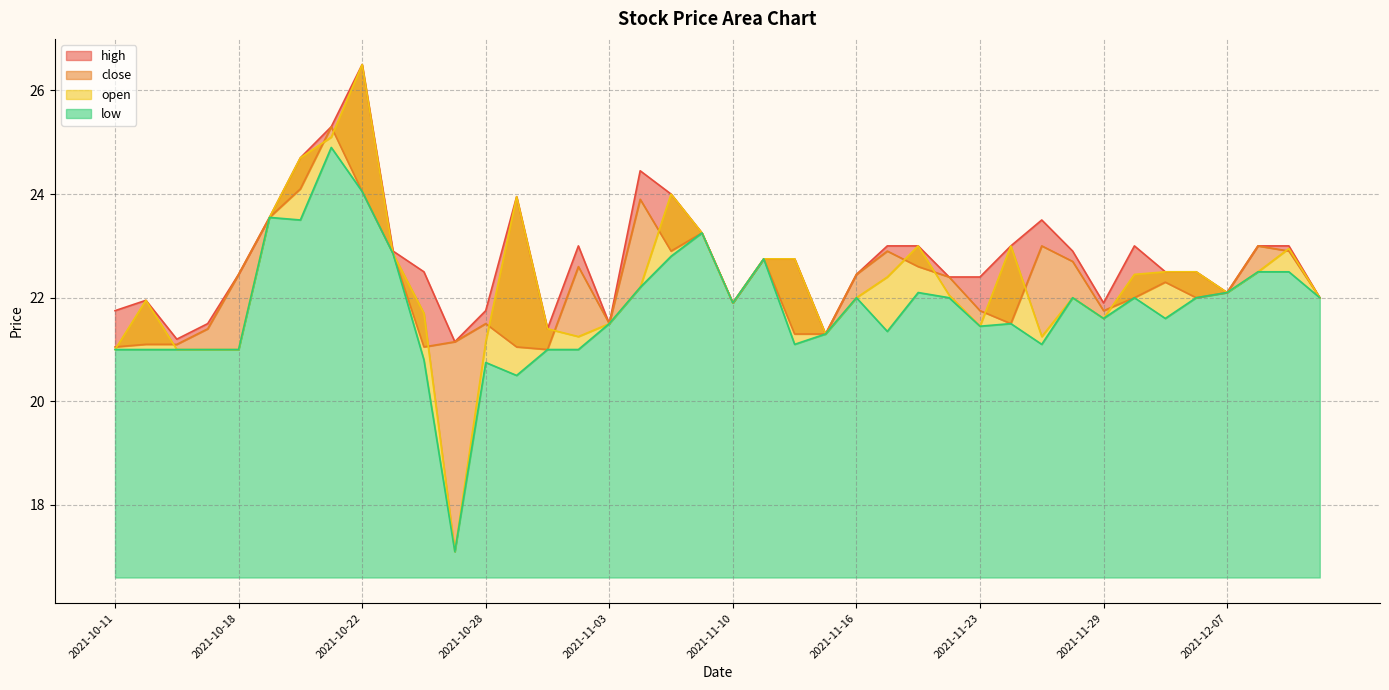

True or false: close and high cross at least once.

False